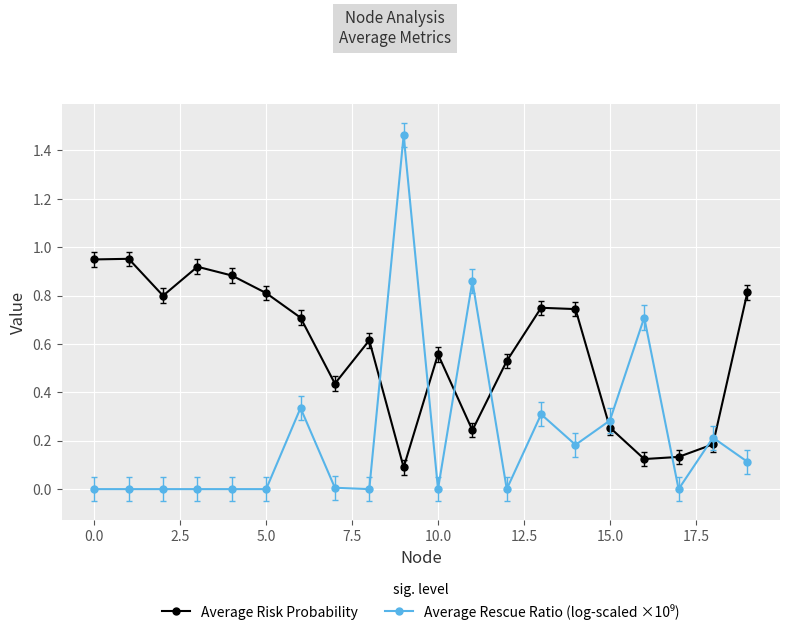

In Average Risk Probability, how many points are lower than both neighbors (excluding endpoints)?

5